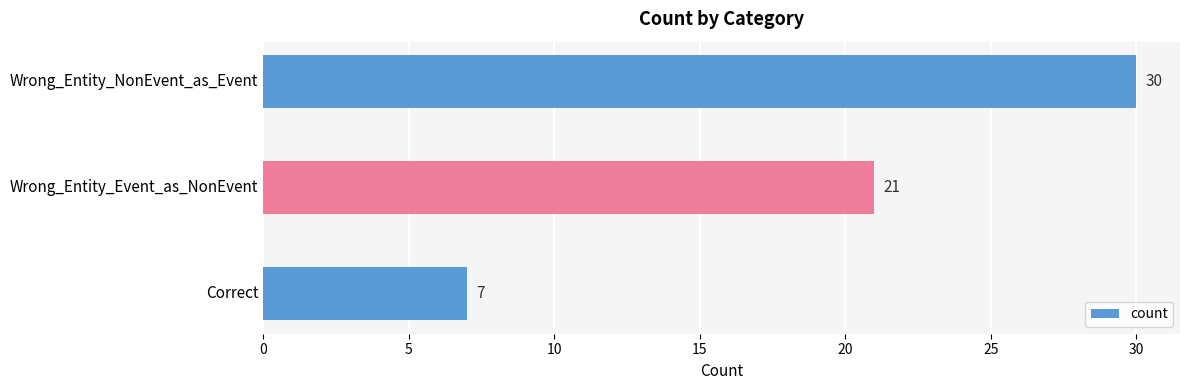

What position from the top is Wrong_Entity_Event_as_NonEvent?

2